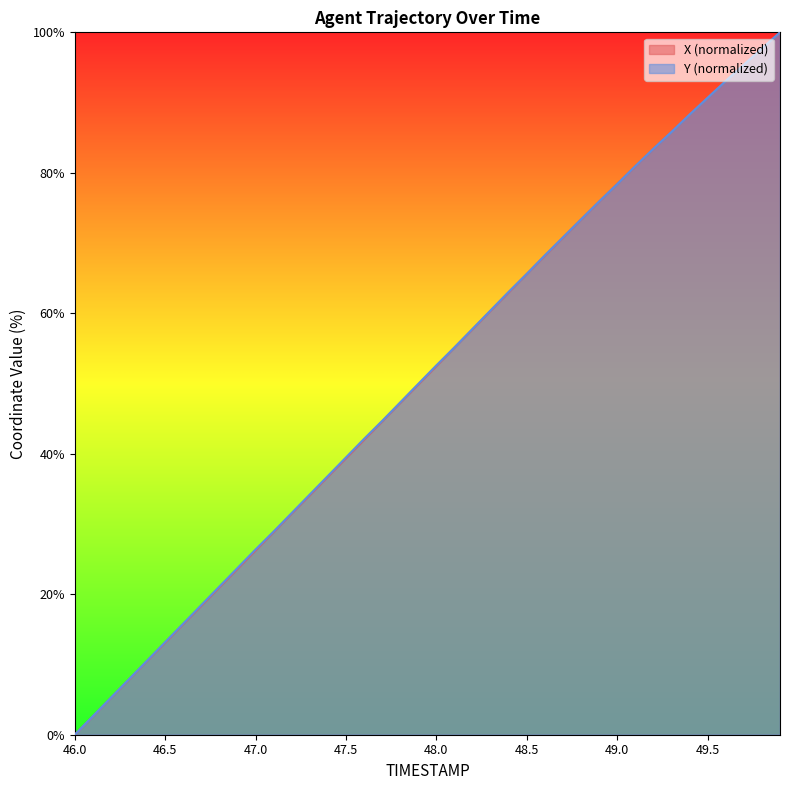

Which category has the lowest value in the Y (normalized) series?

46.0